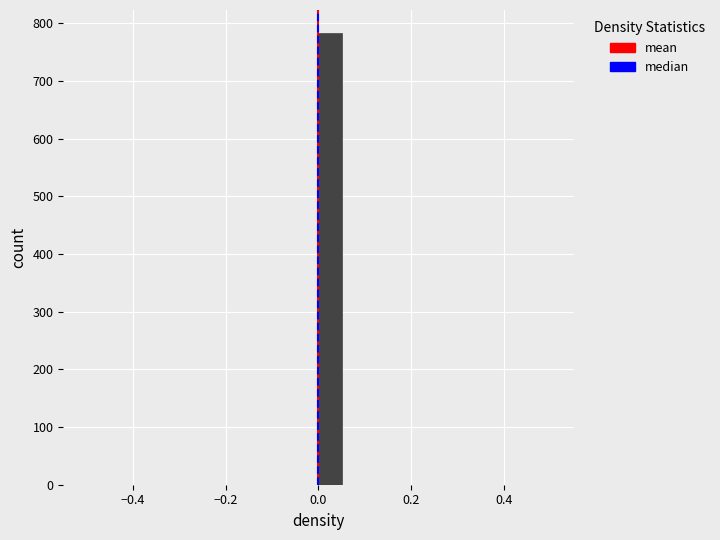

Read against the x-axis, roughly where is the centre of the tallest bar?

0.02